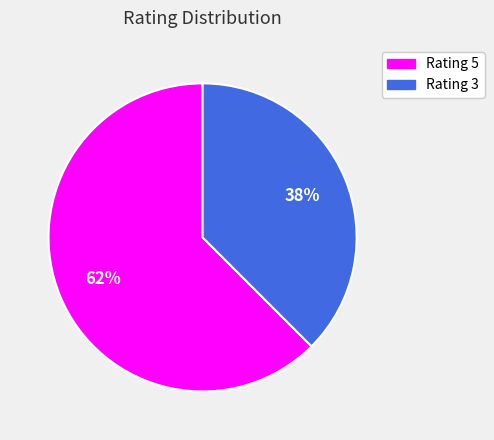

True or false: Rating 3 accounts for 23% of the total.

False